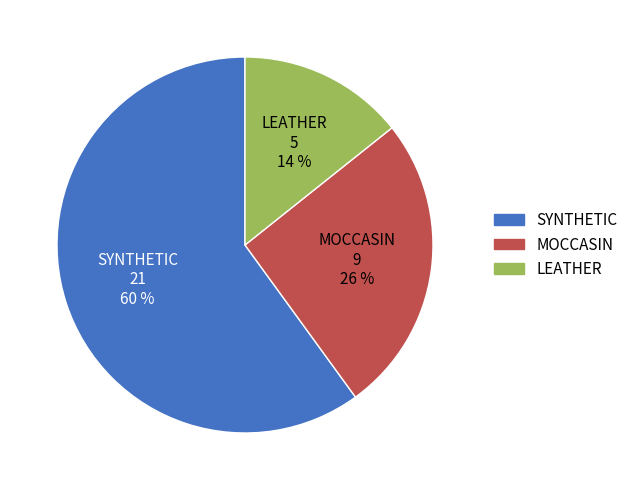

What percentage is the SYNTHETIC slice, to the nearest percent?

60%